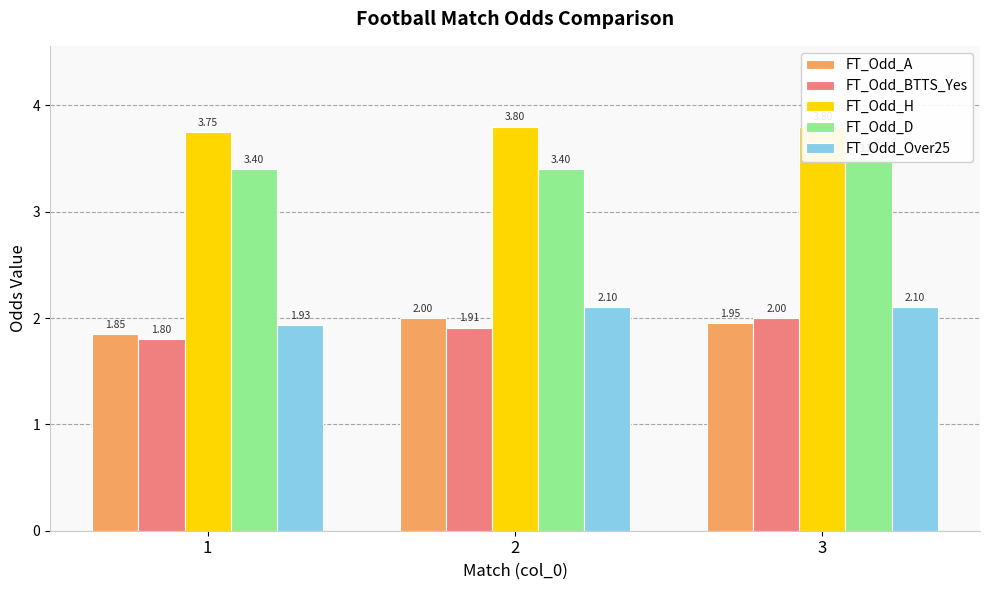

How many bars are there in each group?

5